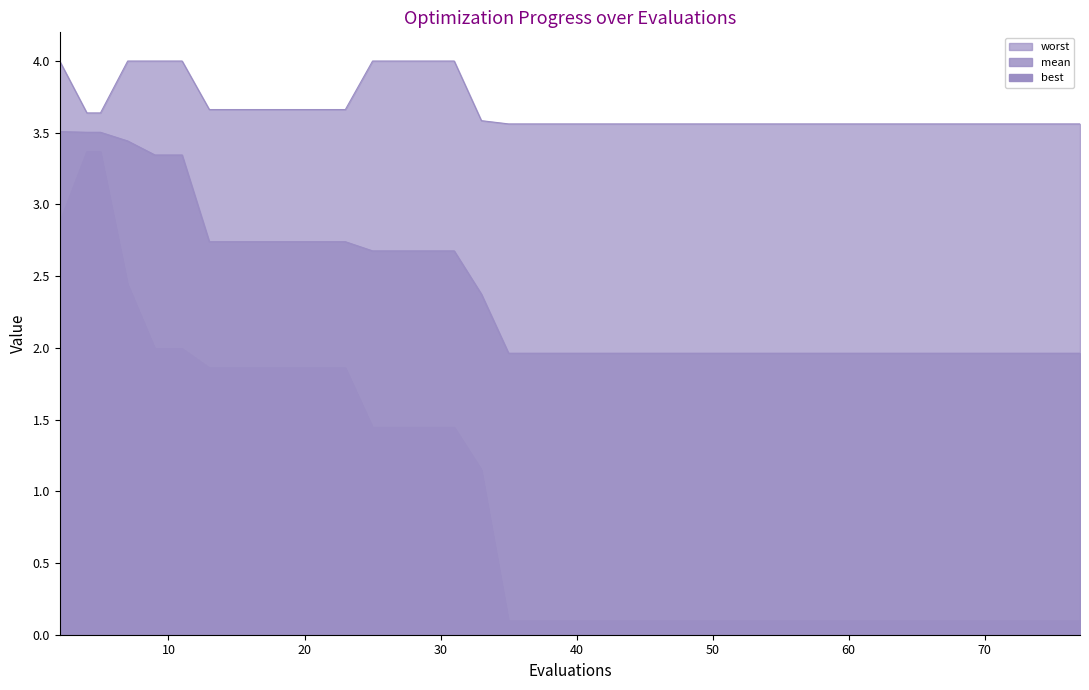

True or false: best and mean intersect in this chart.

False